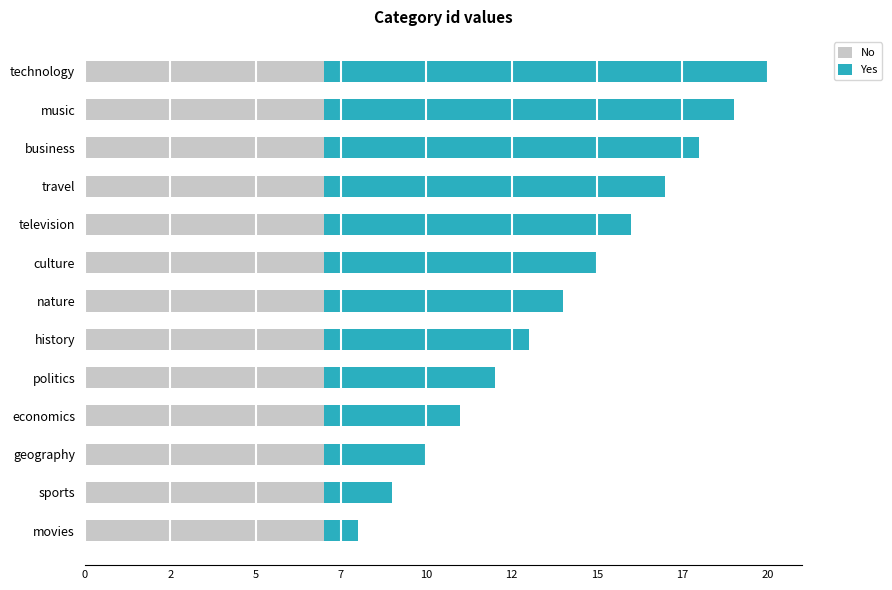

Which series has the largest total across all categories?

Yes